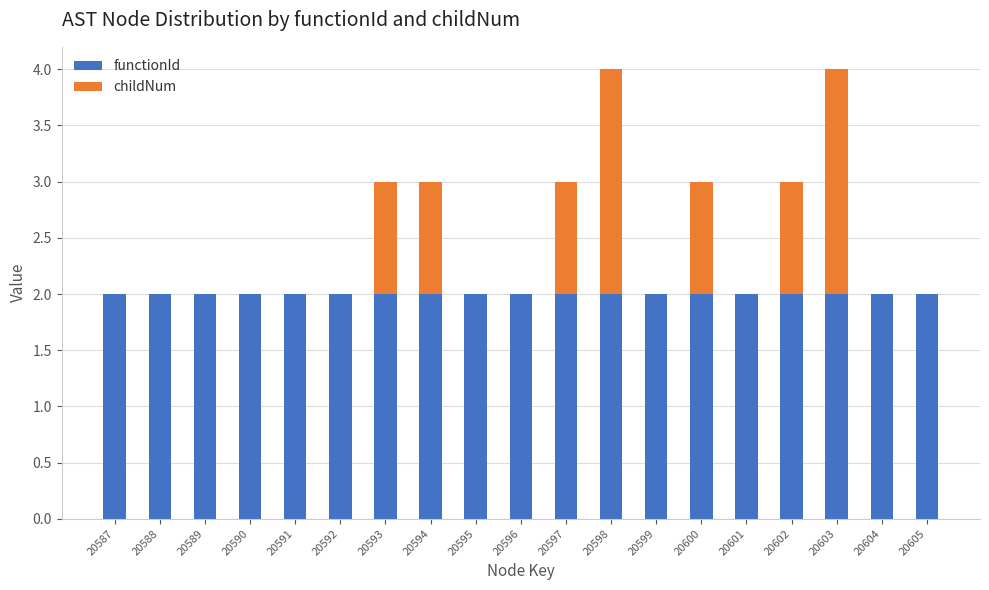

What is the total value across all series at 20593?

3